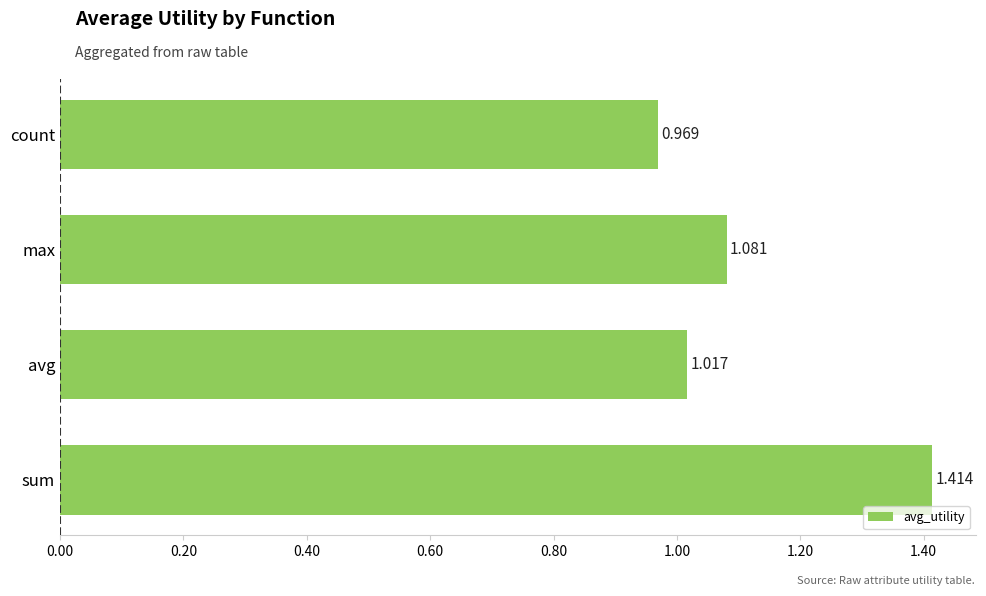

At which label is the value closest to 1?

avg